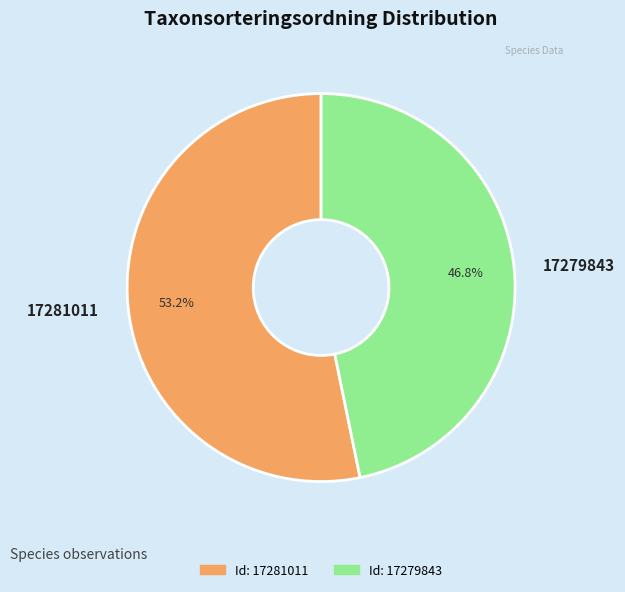

True or false: 17281011 accounts for 53% of the total.

True